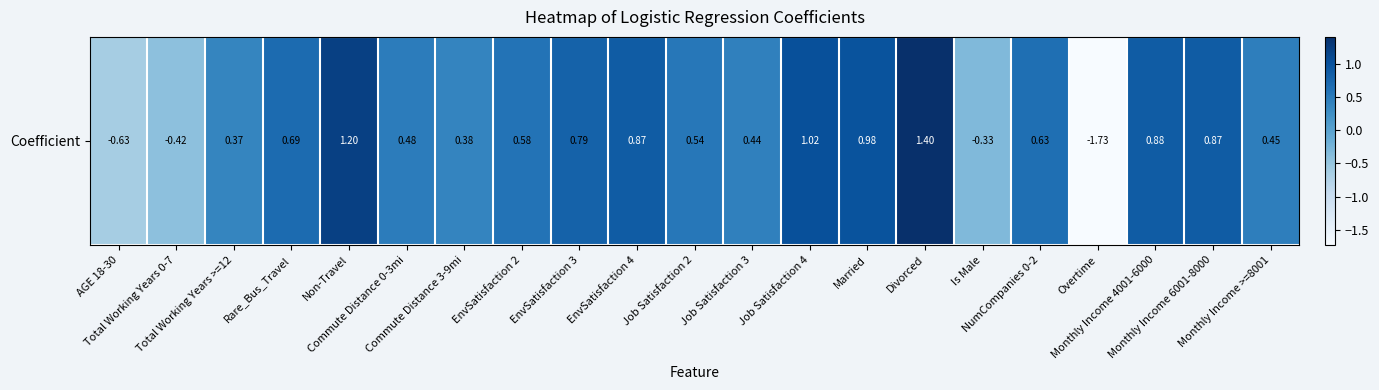

What is the approximate value at Is Male?

-0.3